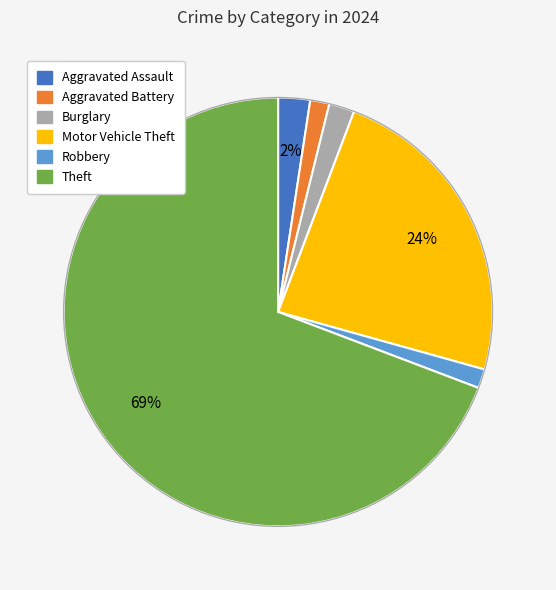

Do Aggravated Battery and Robbery together represent more than half of the pie?

No